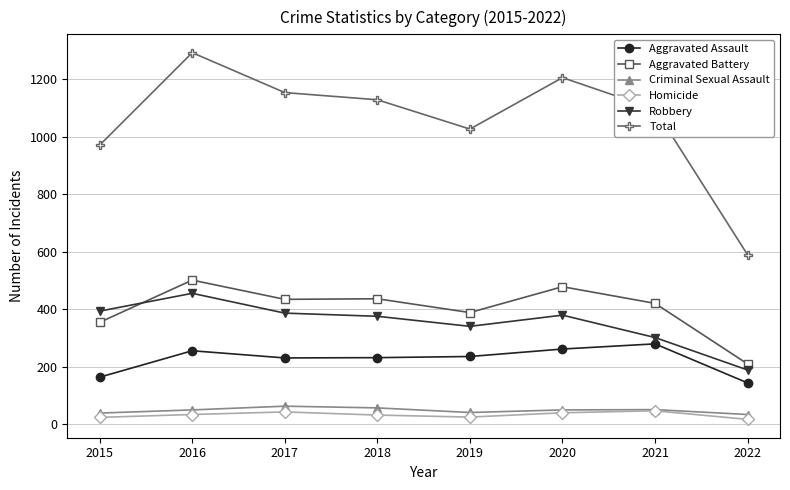

Is this an area chart (filled region under the line)?

No